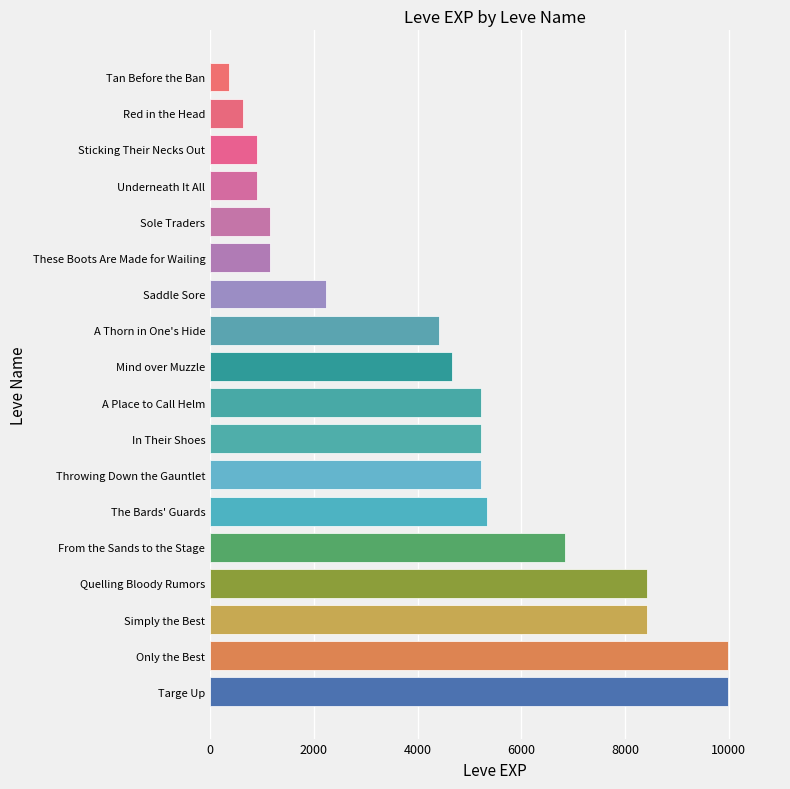

What value does the data have at From the Sands to the Stage, to the nearest 10?

6840